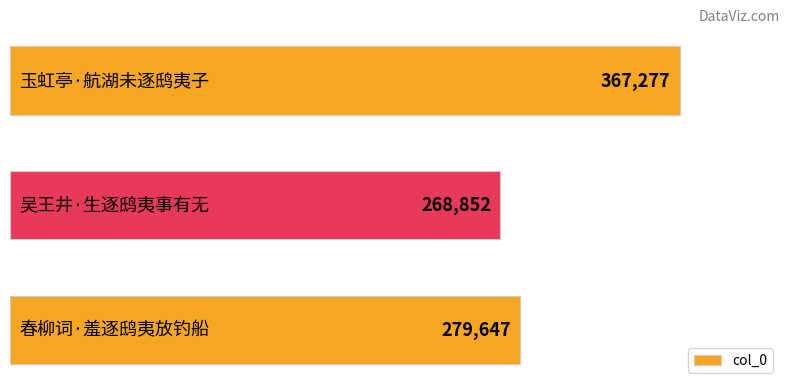

What is the maximum value shown in the chart?

367277